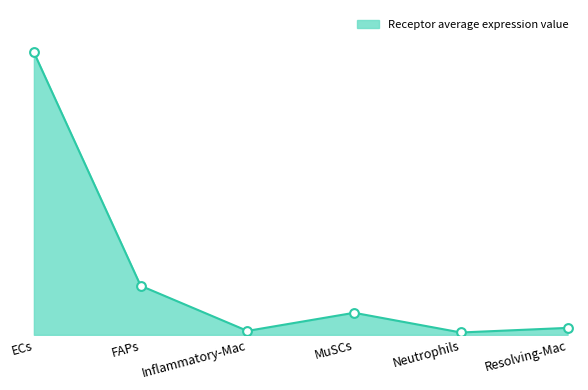

What is the ratio of the value at Resolving-Mac to the value at Neutrophils?

3.0